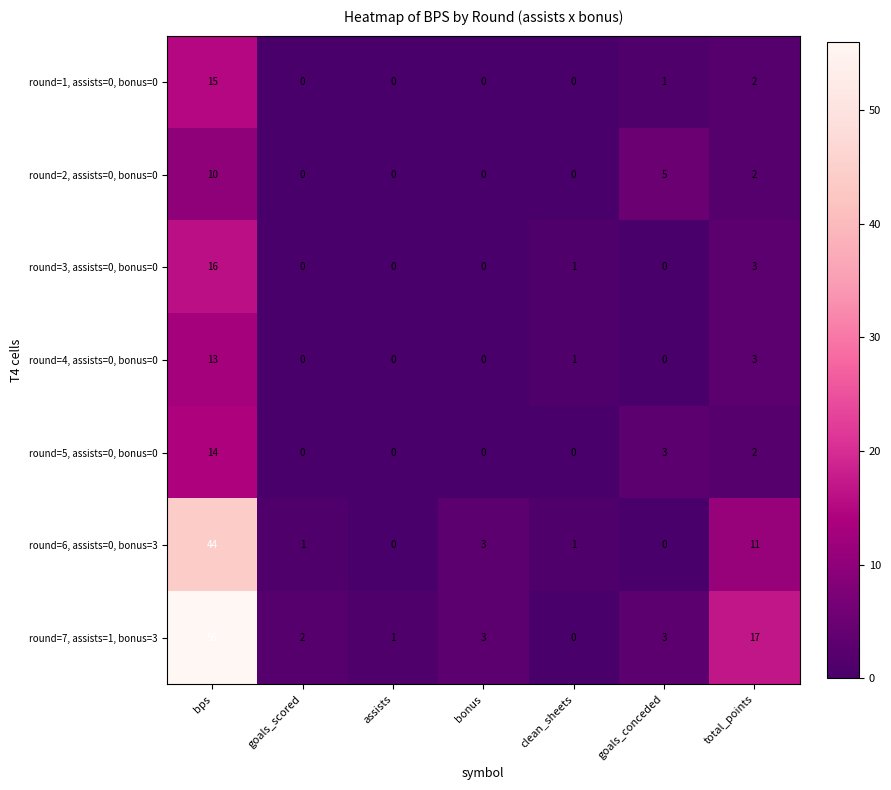

How many series are shown in this chart?

7